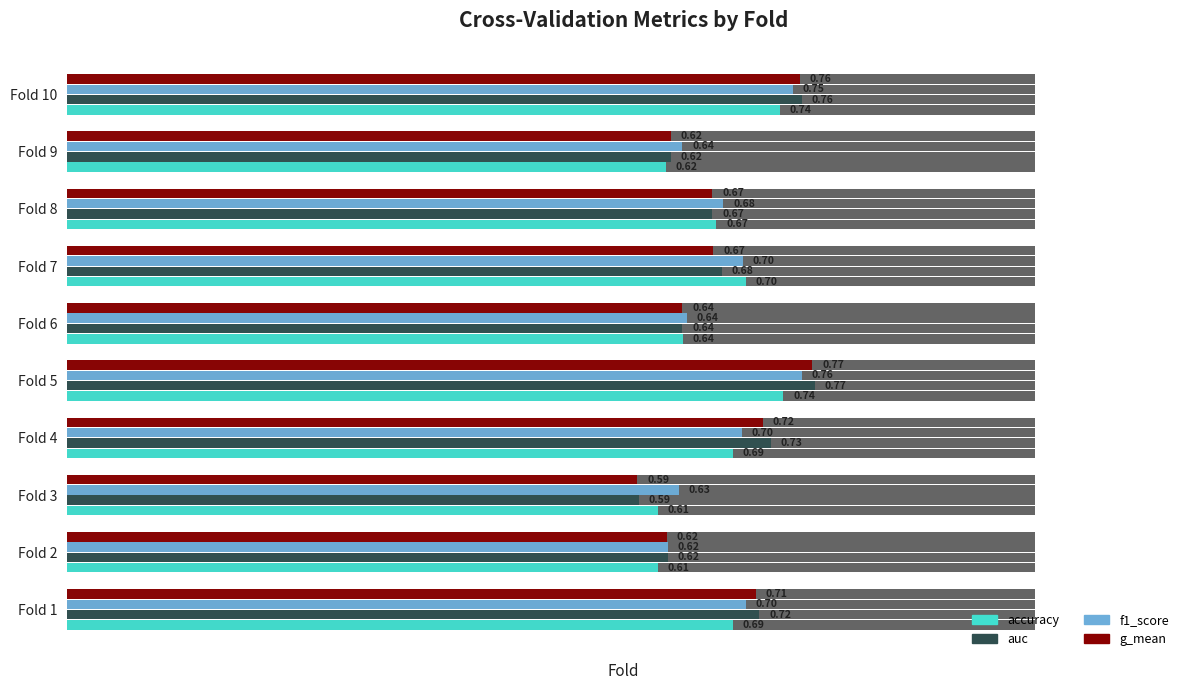

What is the maximum value shown in the chart?

0.8